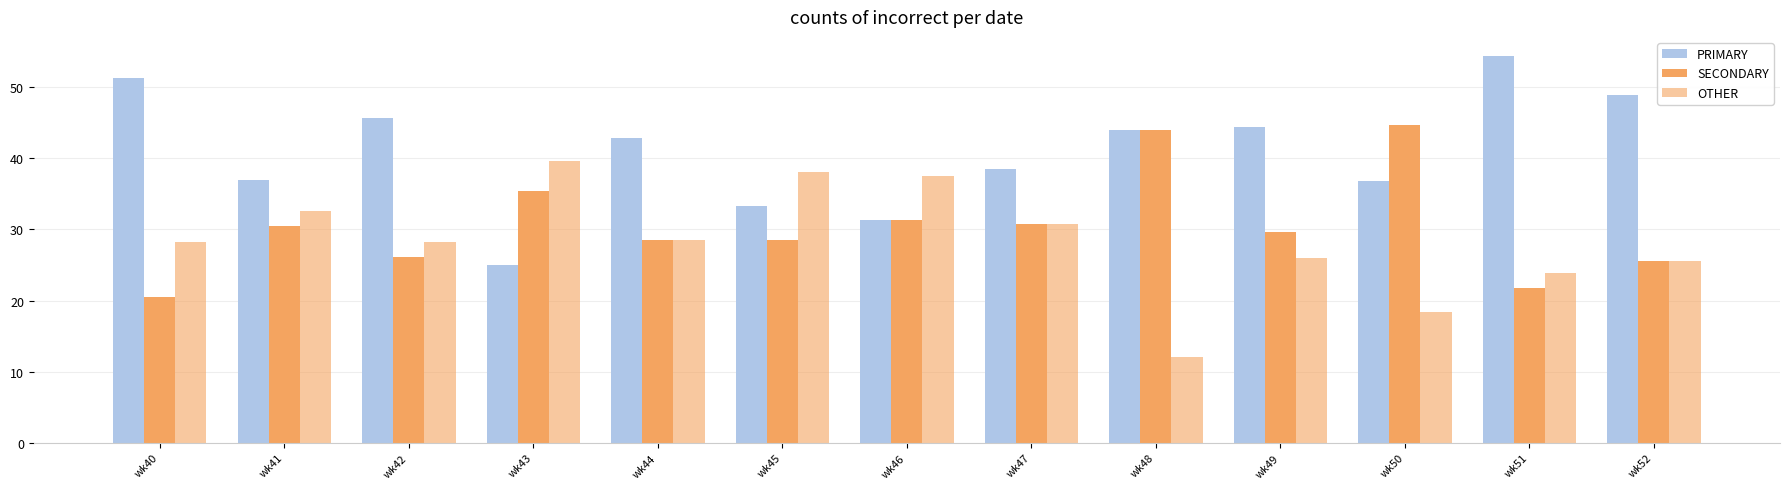

How many groups of bars are there?

13